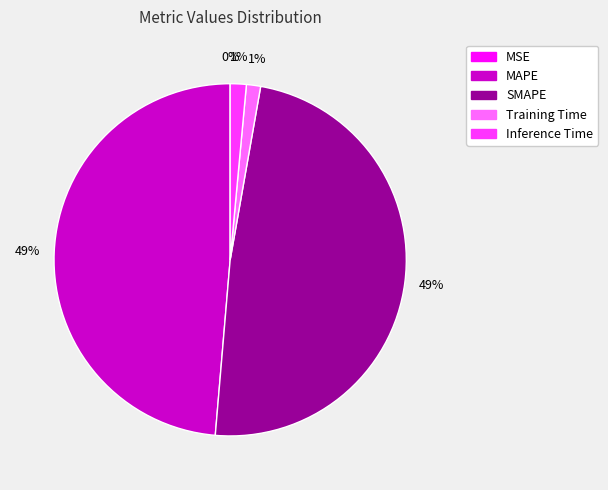

Is it true that SMAPE is 49% of the pie?

True